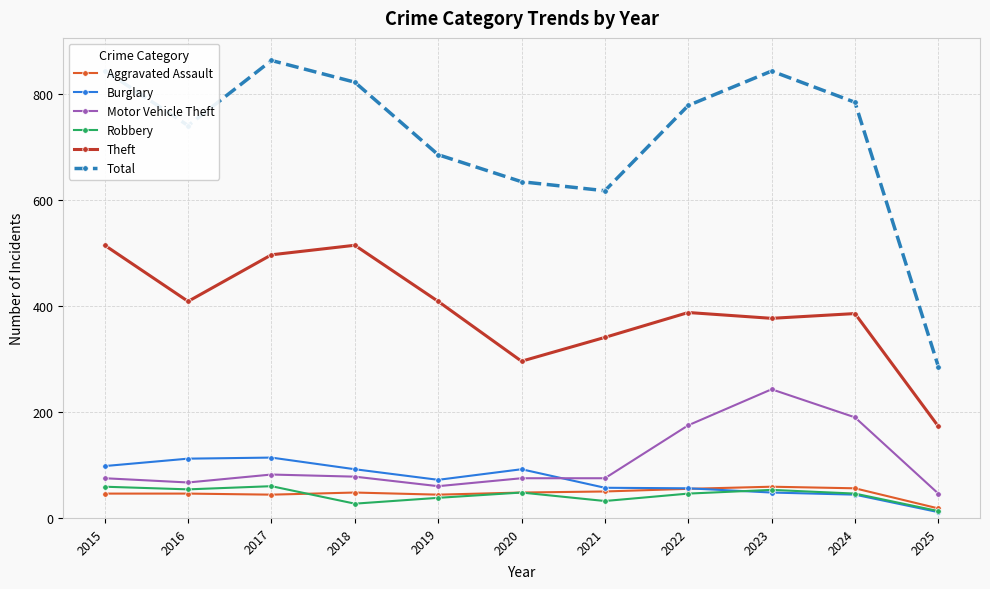

At which label does Theft reach its minimum?

2025